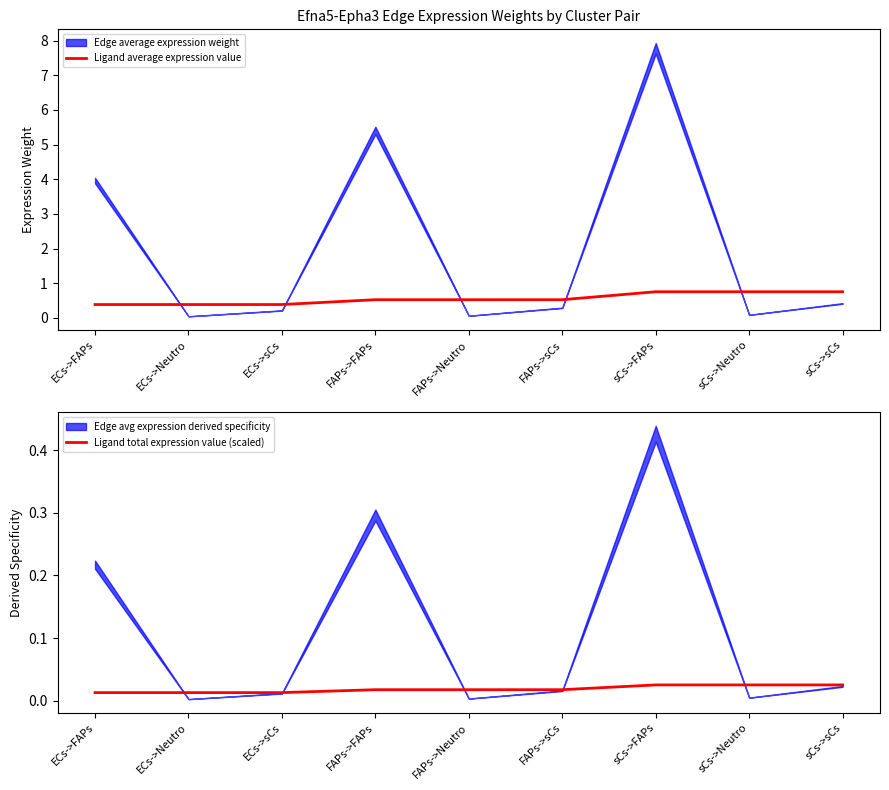

Between FAPs->sCs and sCs->FAPs, which is larger?

sCs->FAPs